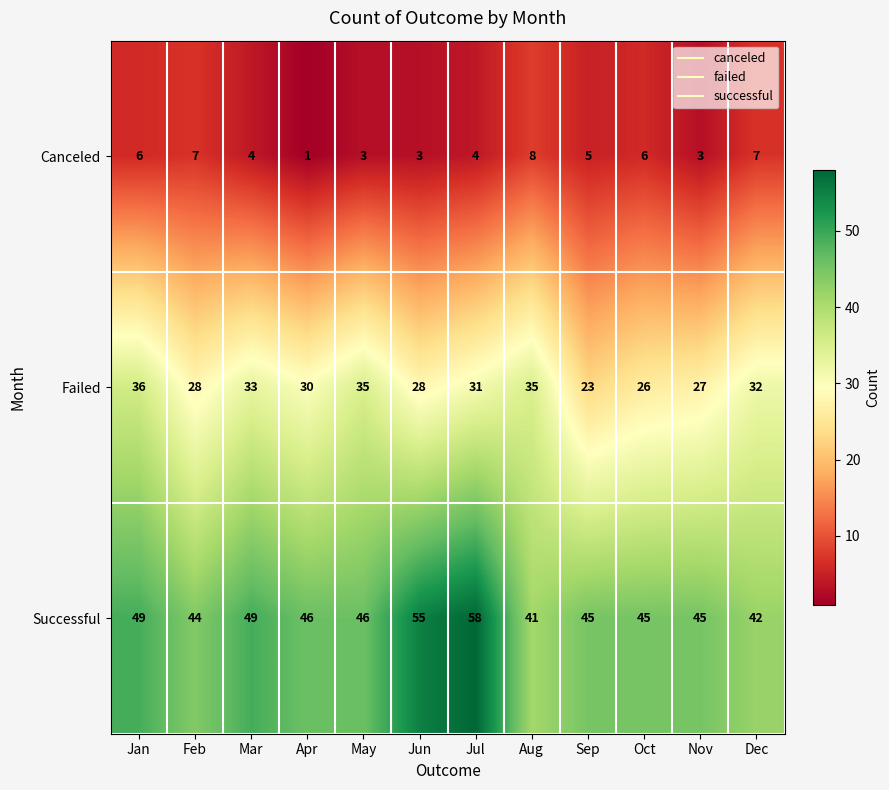

The Successful series shows 45 at Nov. True or false?

True